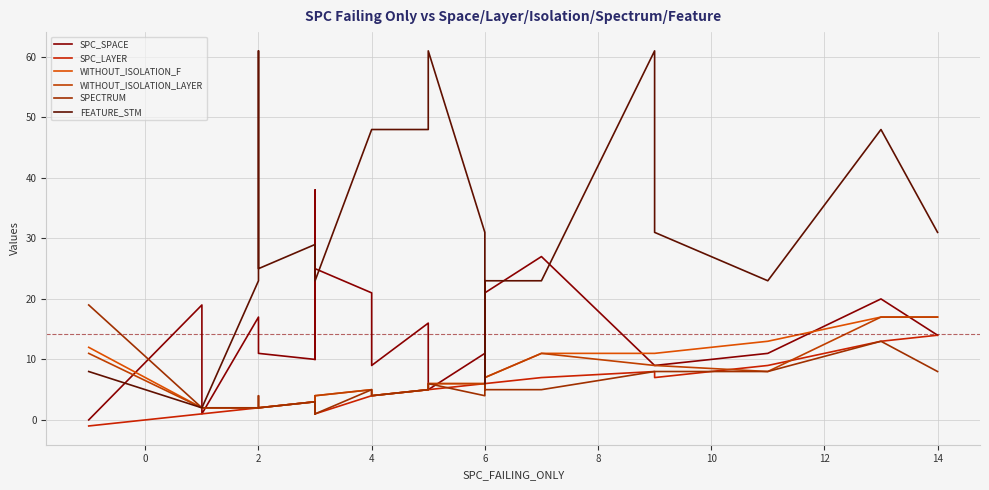

The WITHOUT_ISOLATION_F series shows 2 at 4. True or false?

False